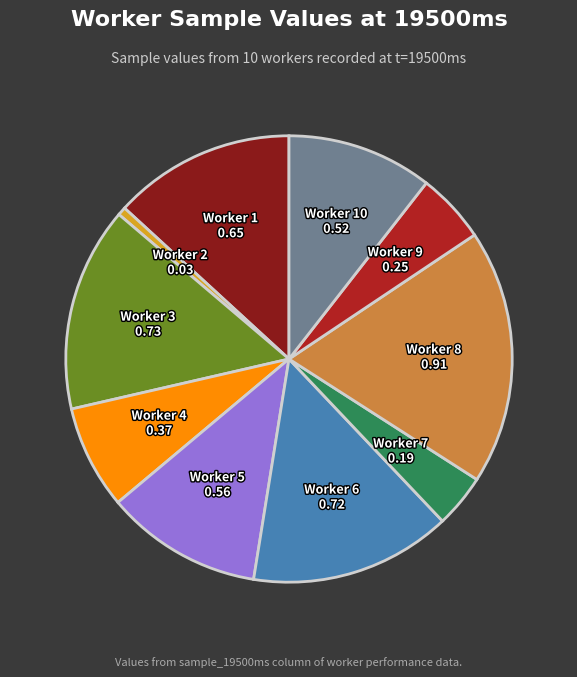

Count the number of slices in the pie.

10